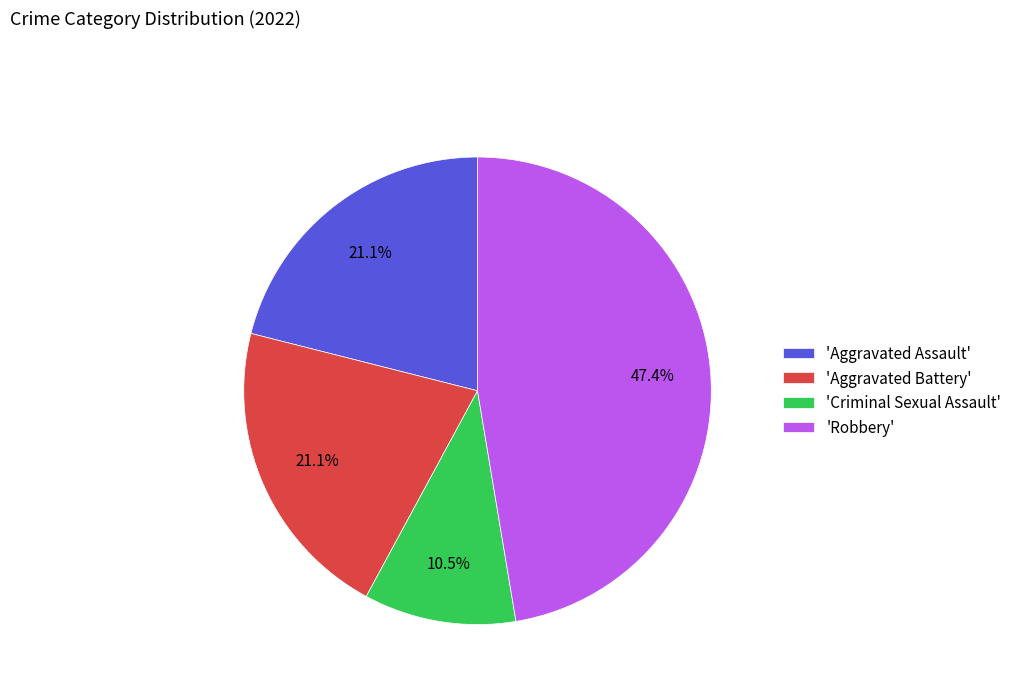

How many segments does this pie chart have?

4